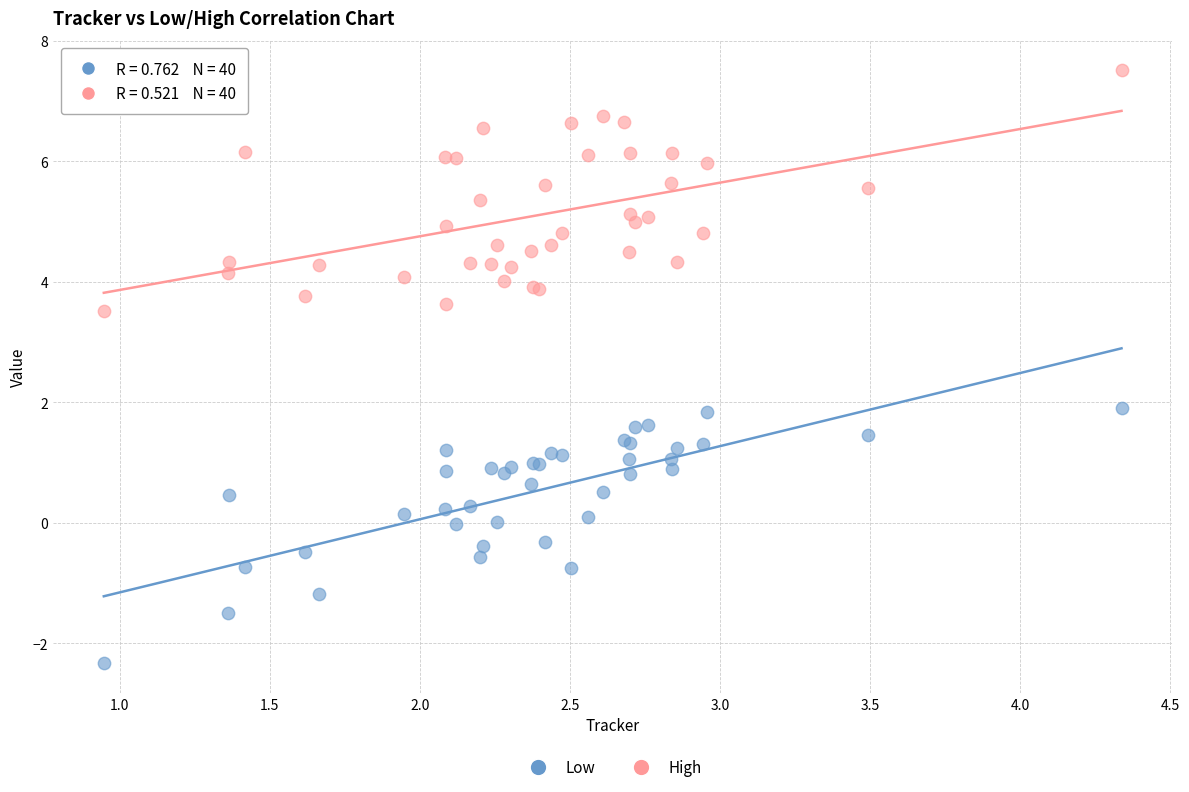

Which series has the largest Y range (max minus min)?

Low